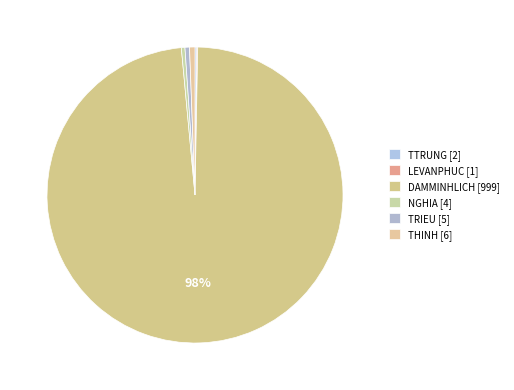

Is there a majority slice in this chart?

Yes